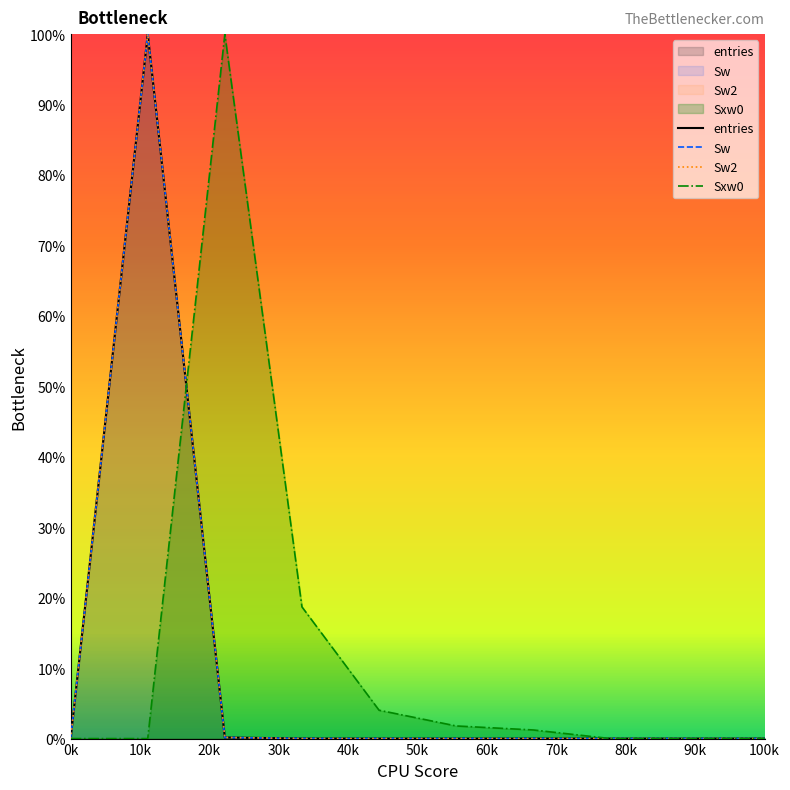

In Sw, how many points are higher than both neighbors (excluding endpoints)?

1